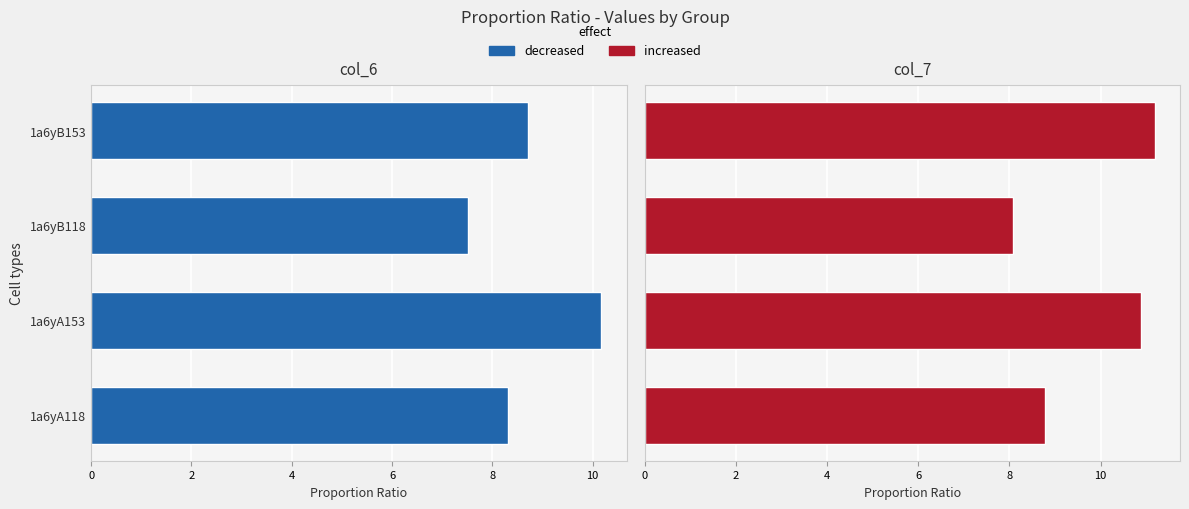

Is the value of col_7 at 1a6yA153 greater than the value of col_6 at 1a6yA153?

Yes